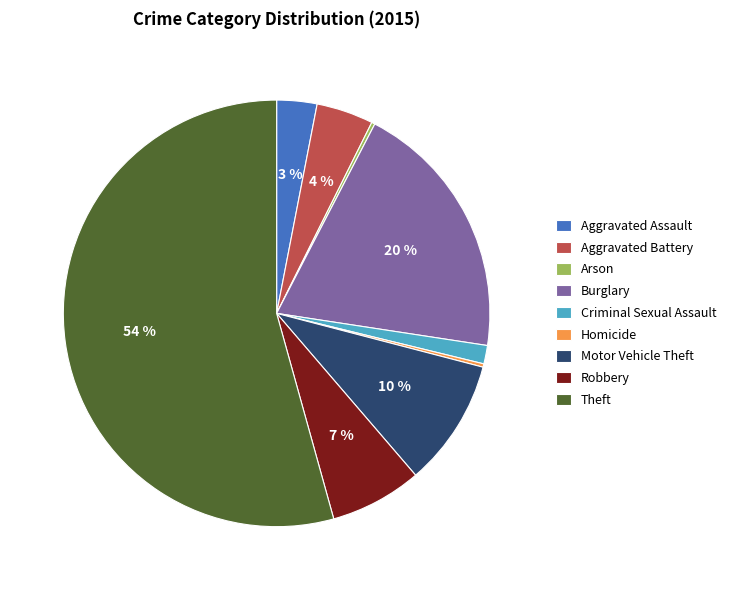

Approximately how many times larger is the value at Robbery compared to Aggravated Assault?

2.3